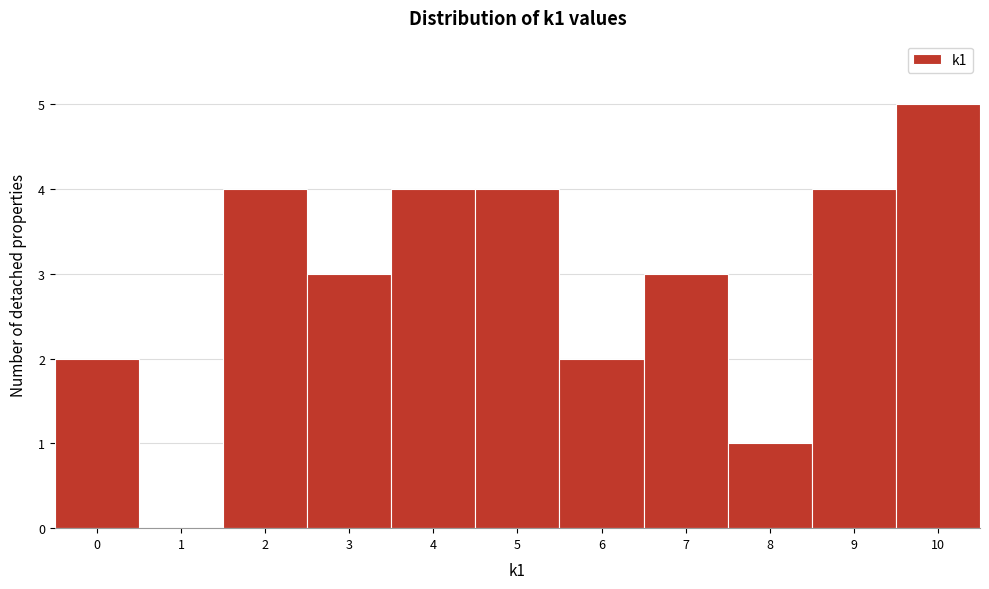

Reading left to right, transcribe this chart: for each bar, give the range it covers on the x-axis and its height. The values are not printed on the chart, so give them approximately, as read against the axis.

-0.5 to 0.5: 2
0.5 to 1.5: 0
1.5 to 2.5: 4
2.5 to 3.5: 3
3.5 to 4.5: 4
4.5 to 5.5: 4
5.5 to 6.5: 2
6.5 to 7.5: 3
7.5 to 8.5: 1
8.5 to 9.5: 4
9.5 to 10.5: 5